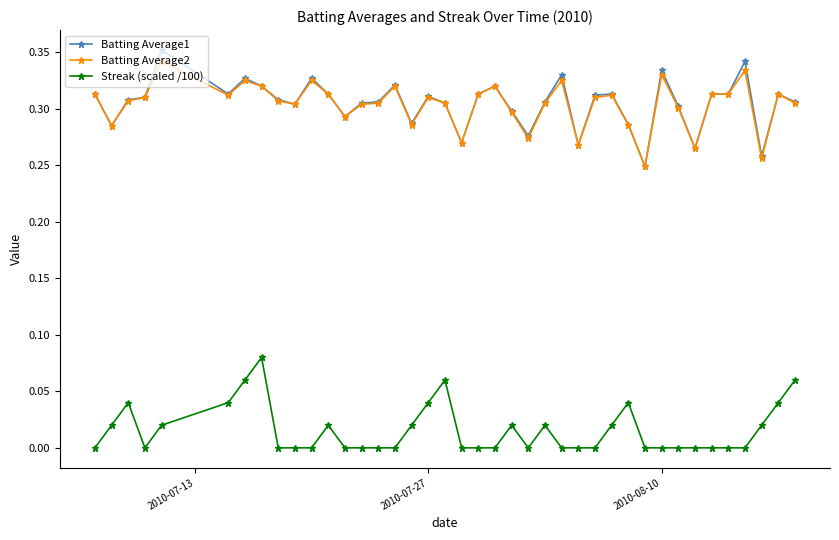

True or false: Streak (scaled /100) has more than 2 points higher than both neighbors.

True